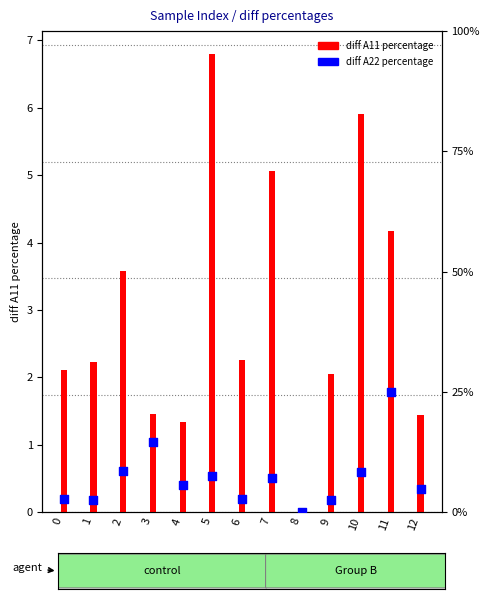

Is the value of diff A22 percentage at 2 greater than the value of diff A11 percentage at 8?

Yes